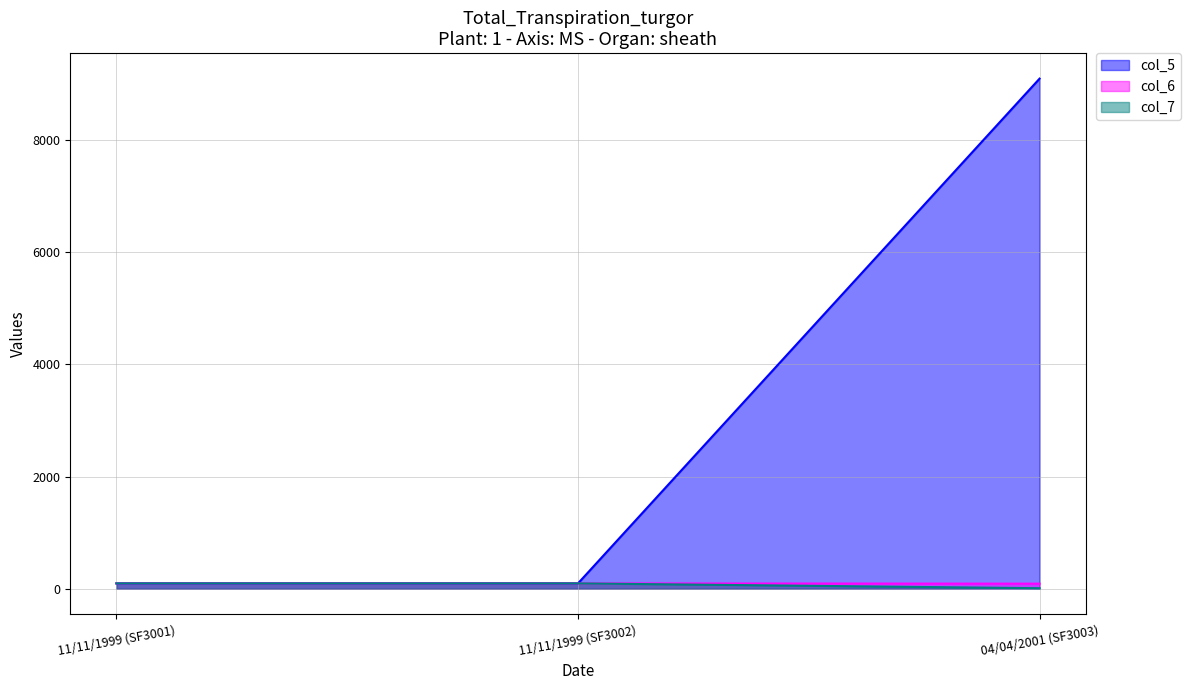

Read the col_7 value at 04/04/2001 (SF3003).

9